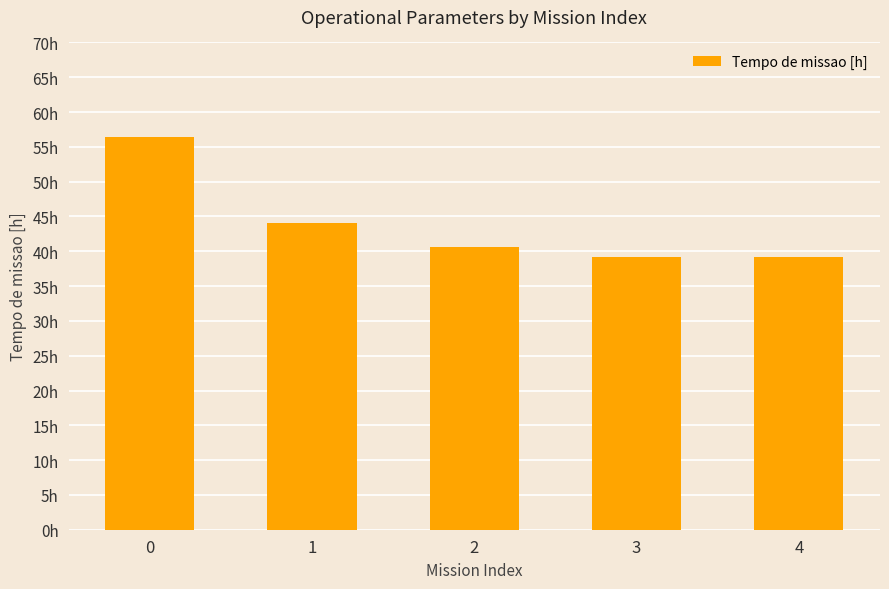

At which label is the value closest to 47?

1